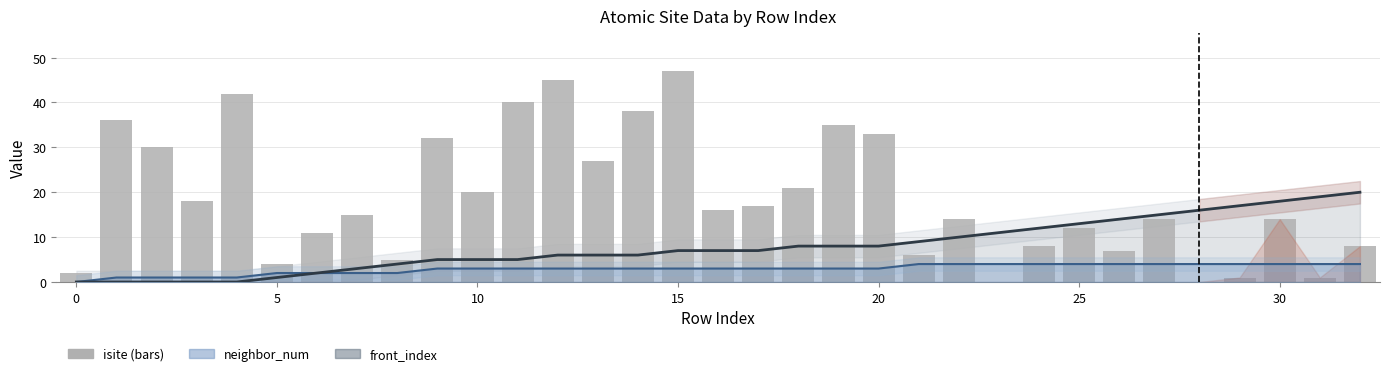

Are the bars grouped side by side (vs. stacked)?

Yes